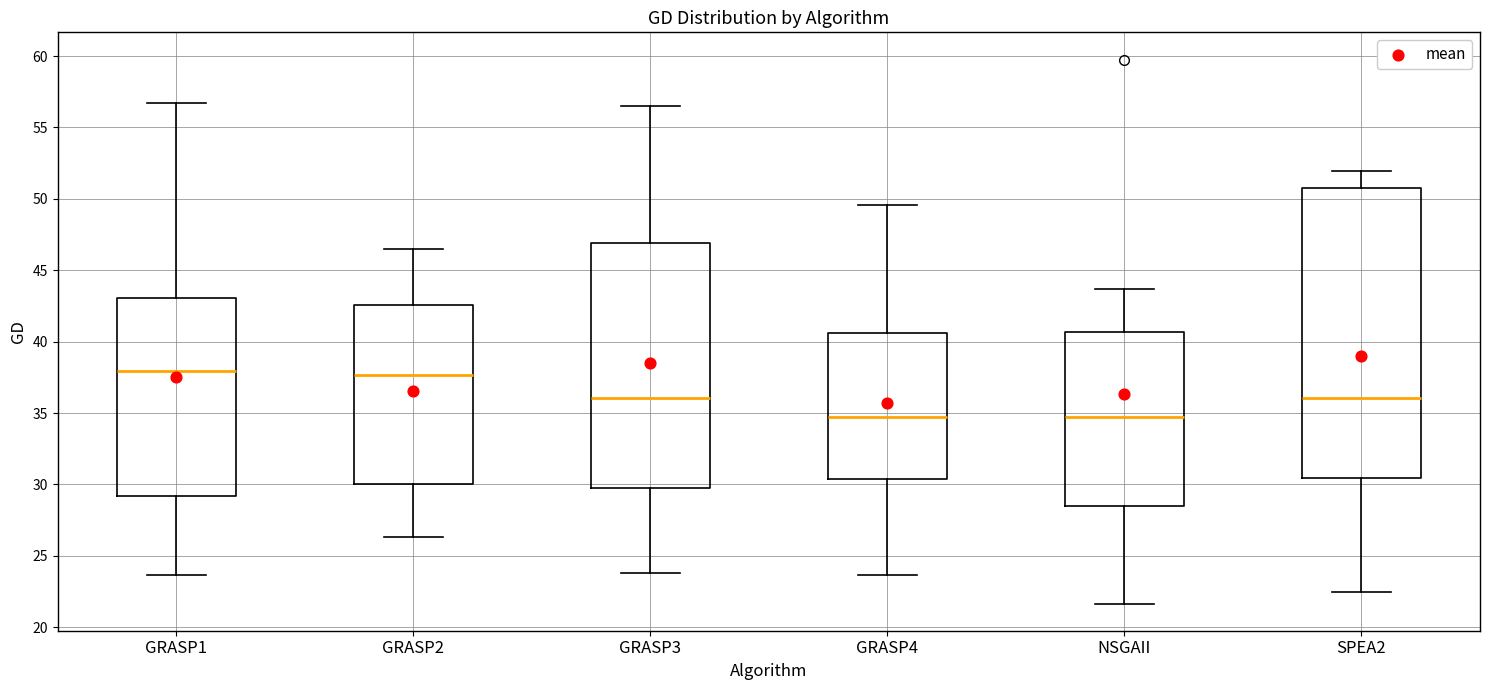

Where is the lower edge of the box for GRASP4 on the y-axis? The values are not printed on the chart, so give them approximately, as read against the axis.

30.5